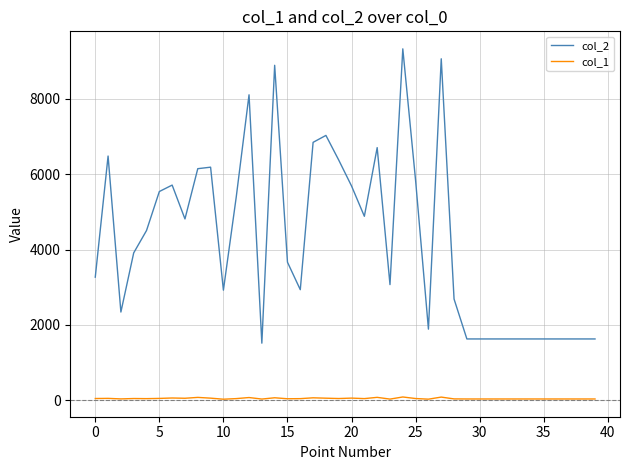

True or false: col_1 has more than 2 points higher than both neighbors.

True